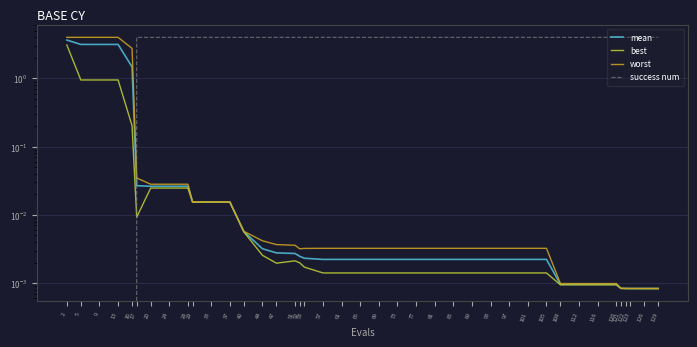

Between 52 and 28, which is larger?

28